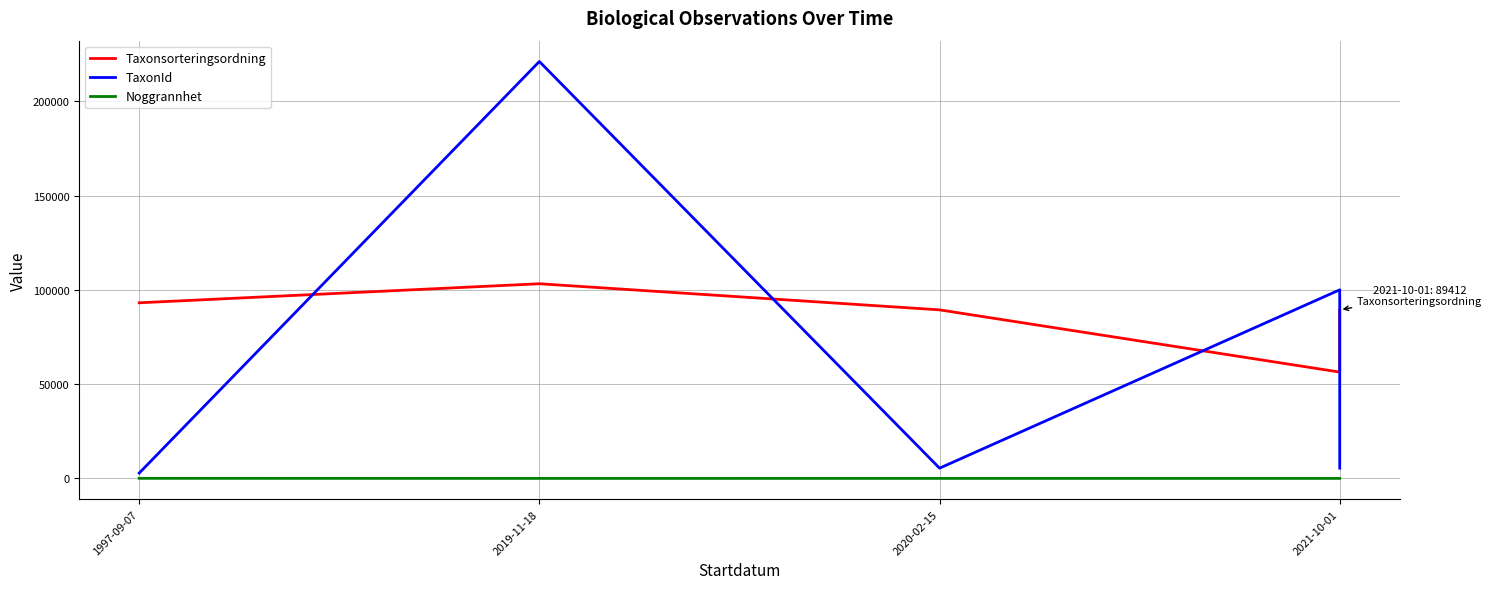

True or false: Noggrannhet has more than 0 points higher than both neighbors.

True